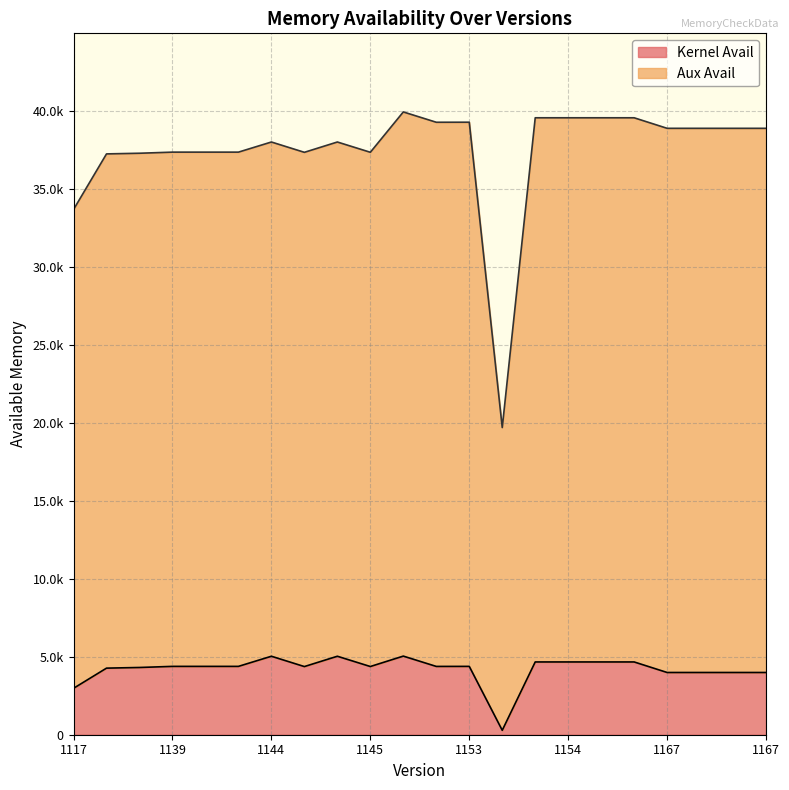

True or false: Aux Avail and Kernel Avail cross at least once.

False